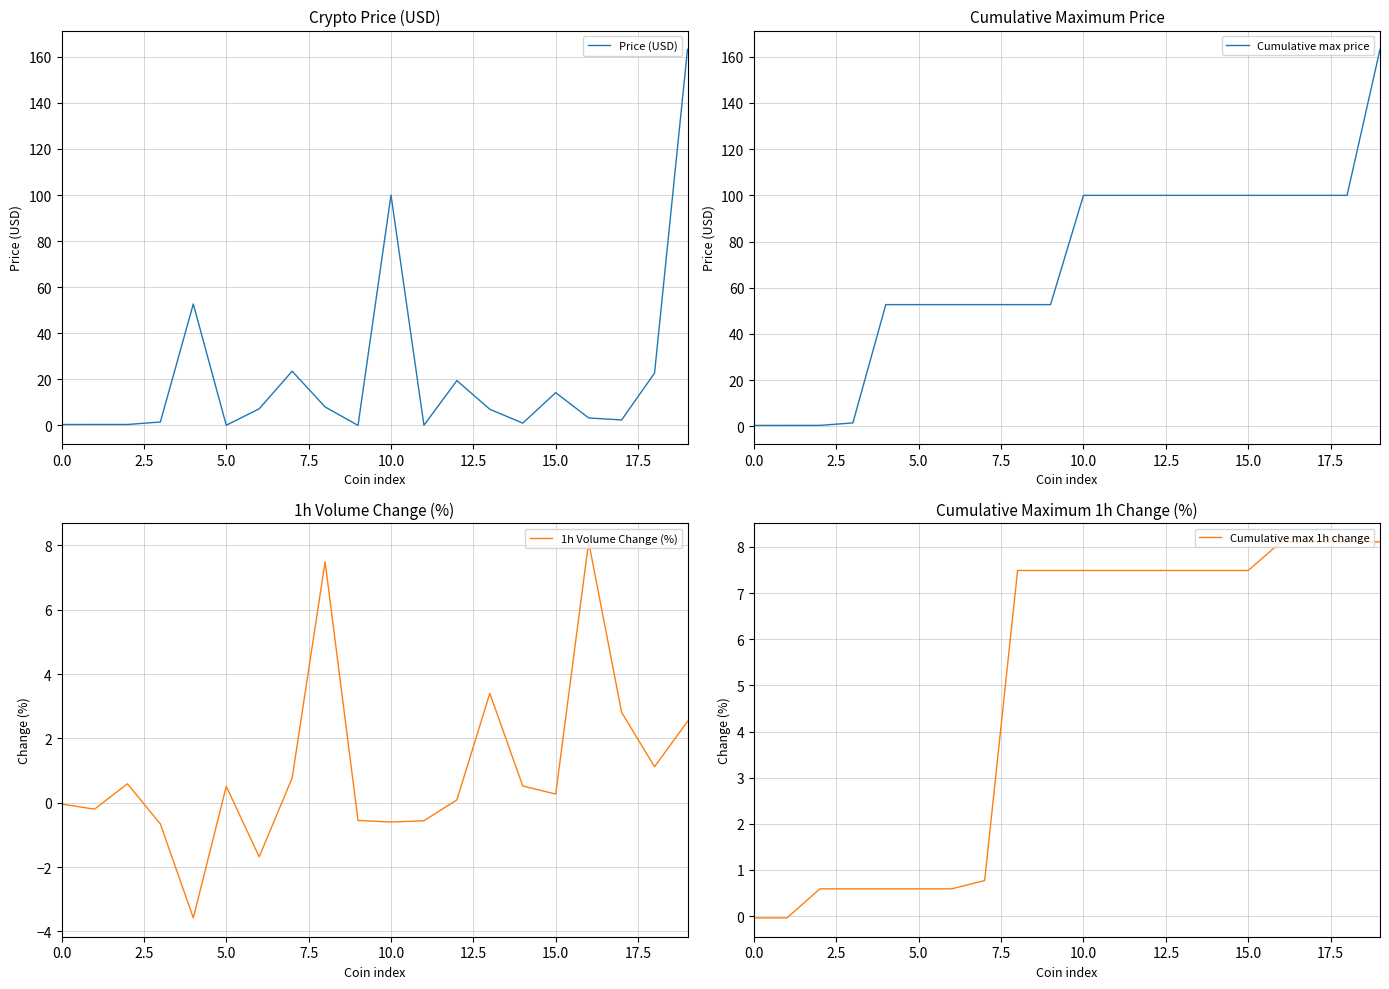

What is the highest value of the Cumulative max 1h change series?

8.1